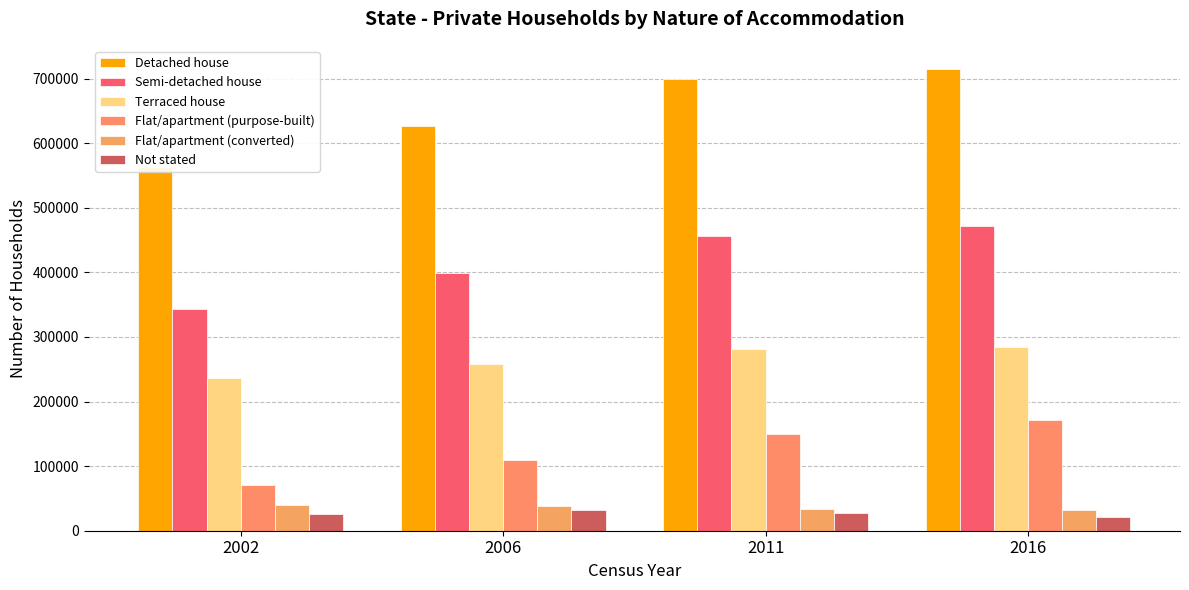

Count the Flat/apartment (purpose-built) values in the range 109866 to 172096.

3